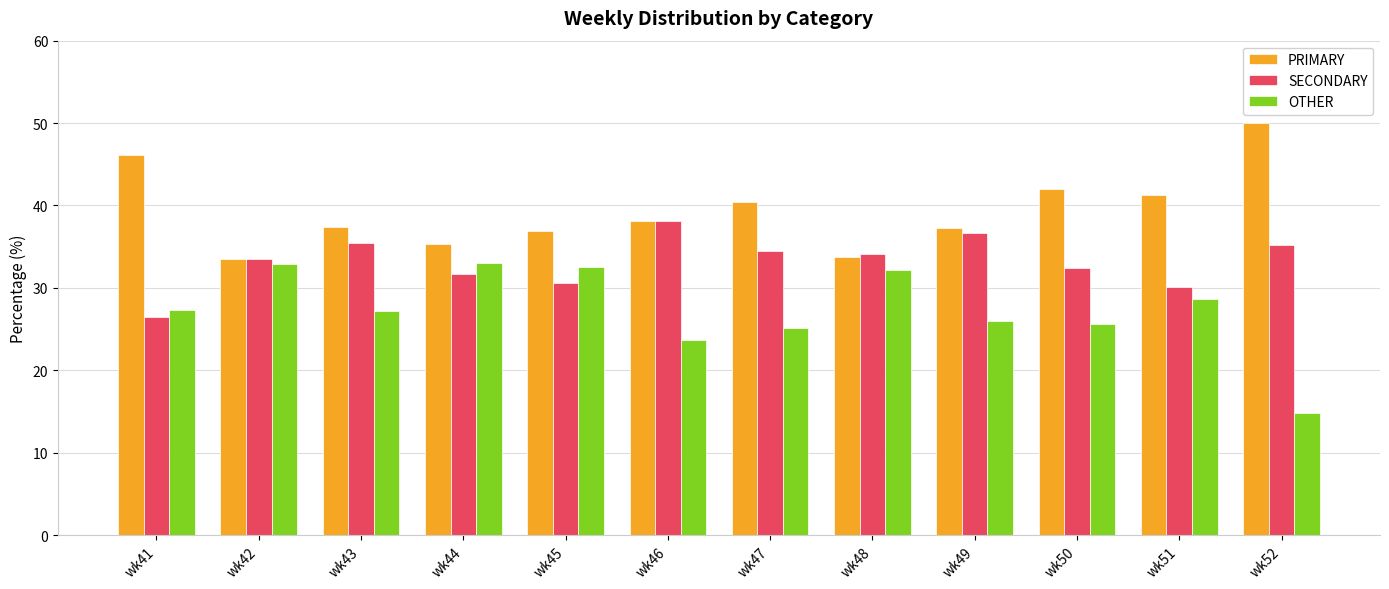

Which series has the largest total across all categories?

PRIMARY